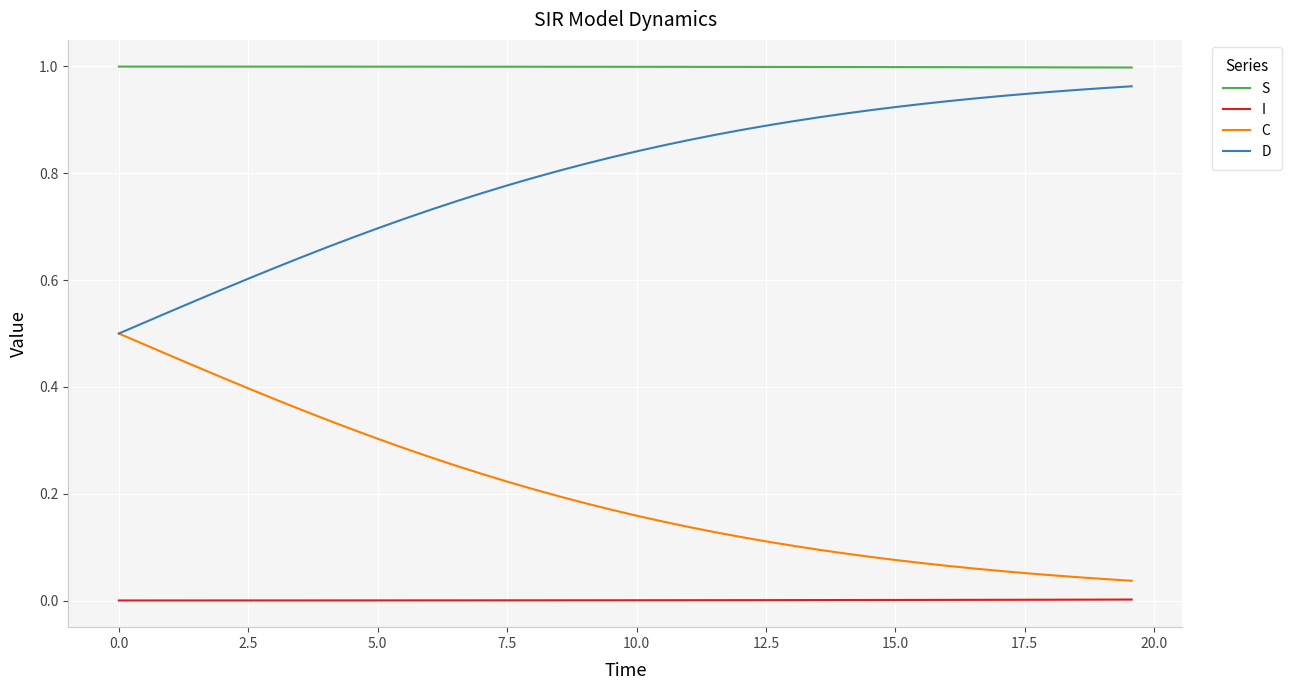

Which series has the largest total across all categories?

S